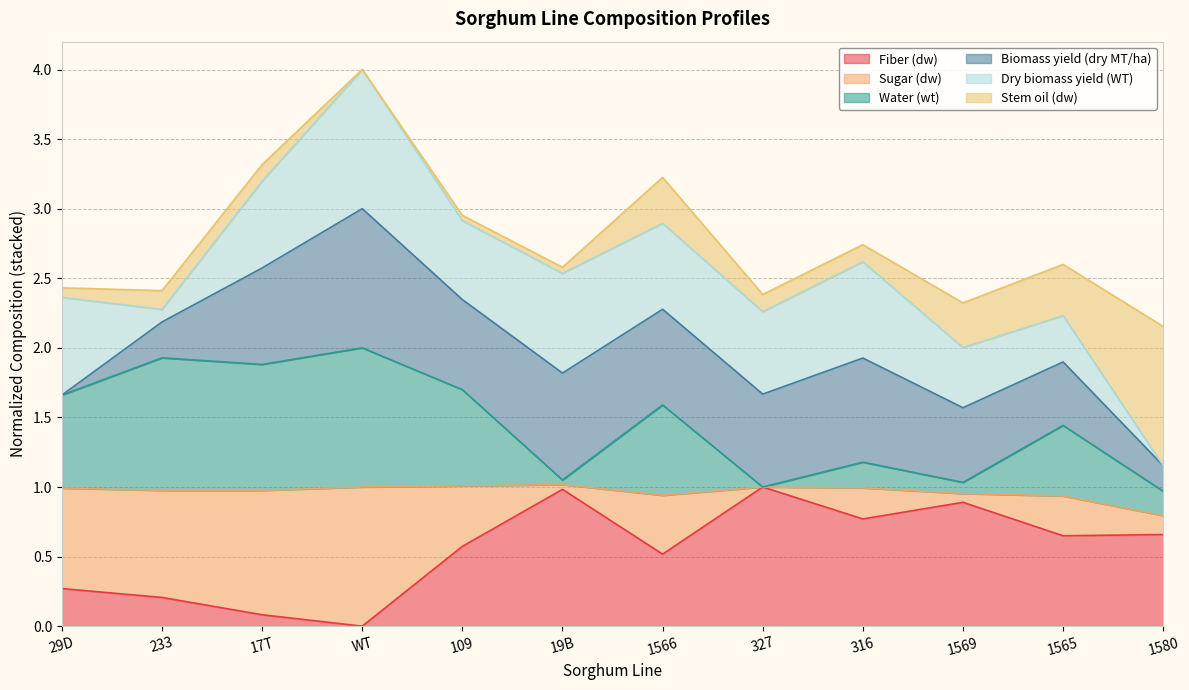

At which category is the sum across all series the highest?

WT